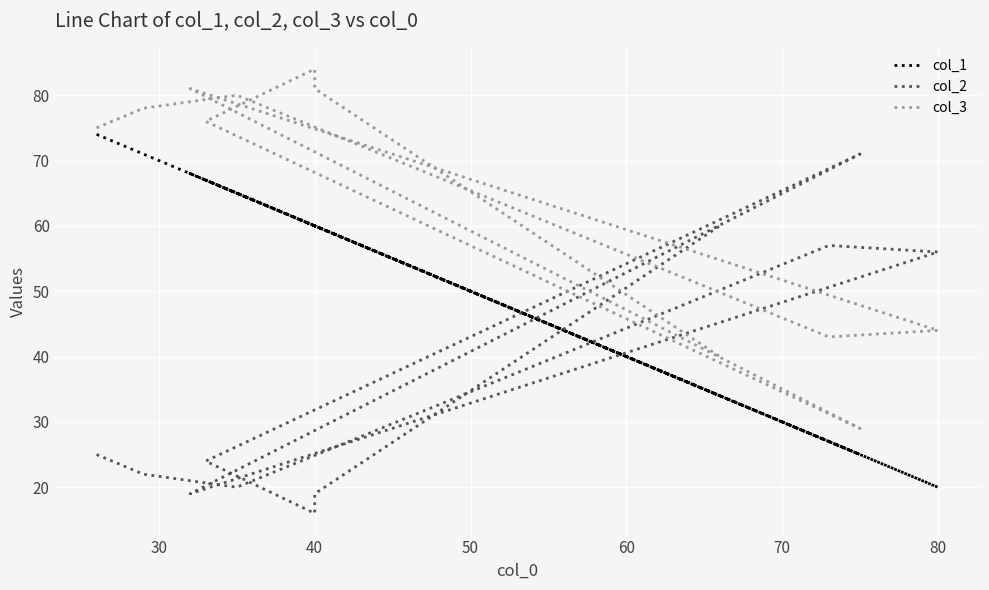

At which category does the chart reach its peak across all series?

40